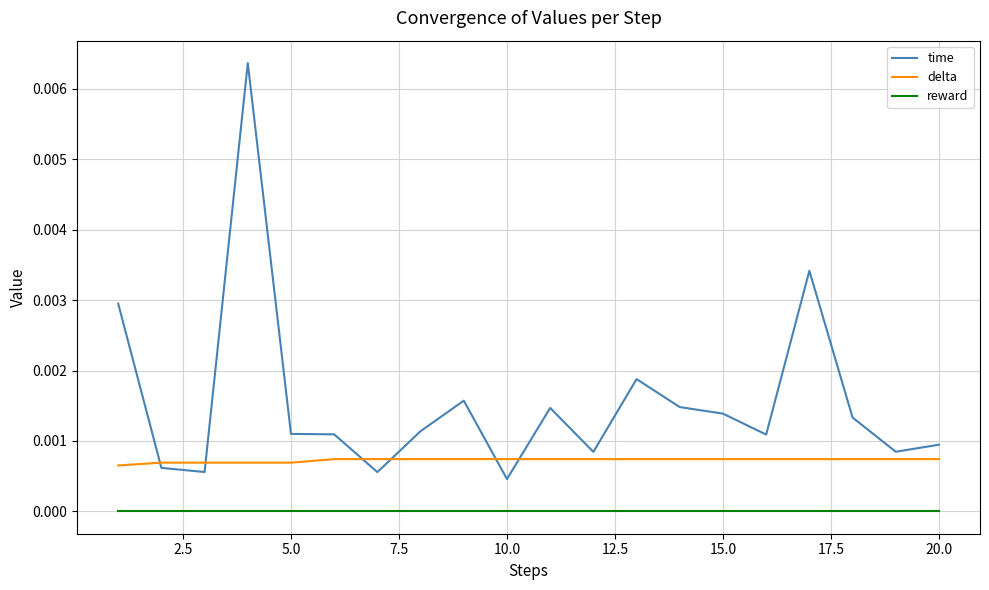

True or false: reward and delta cross at least once.

False